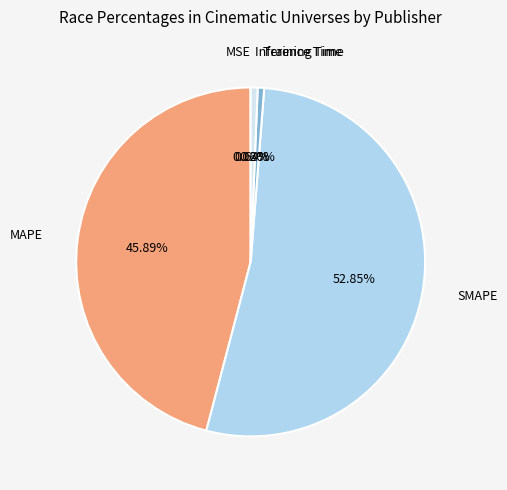

Is there any slice that represents more than half of the pie?

Yes